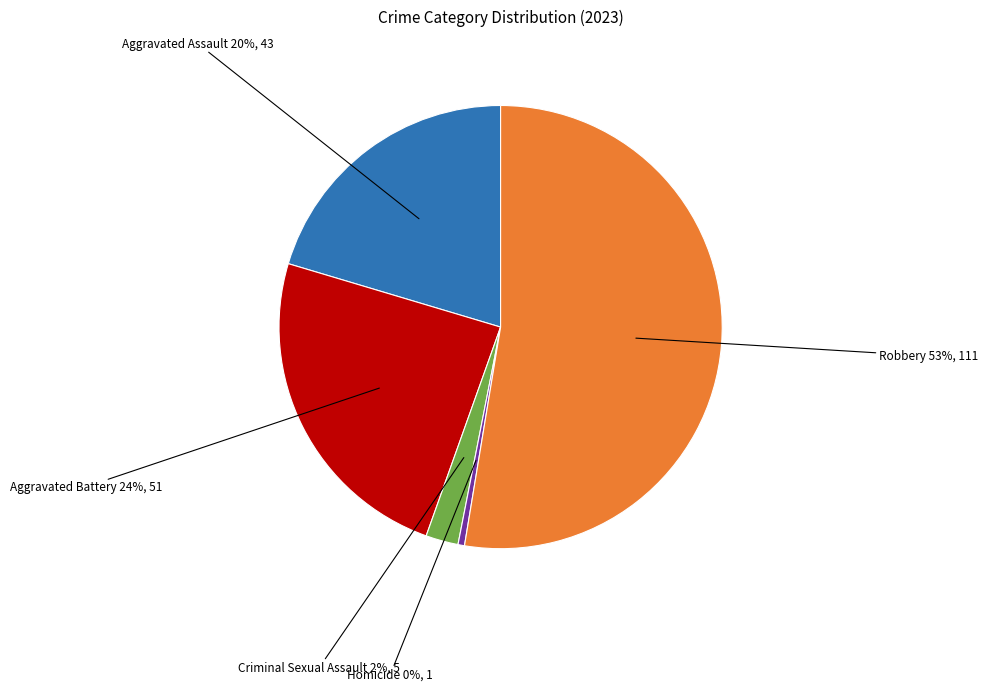

Is there a majority slice in this chart?

Yes